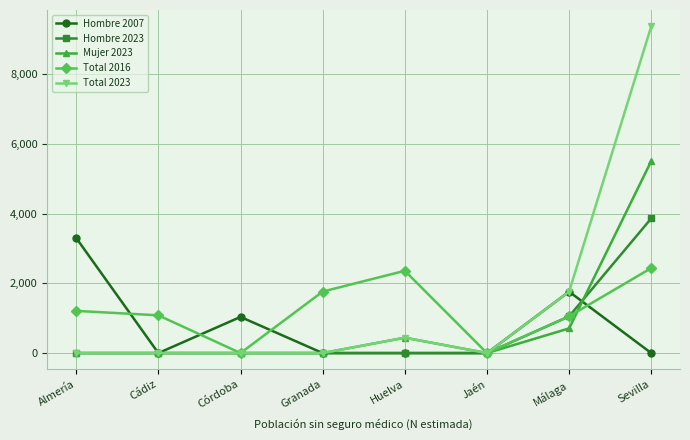

What is the difference between the maximum and minimum values in the Hombre 2023 series?

3864